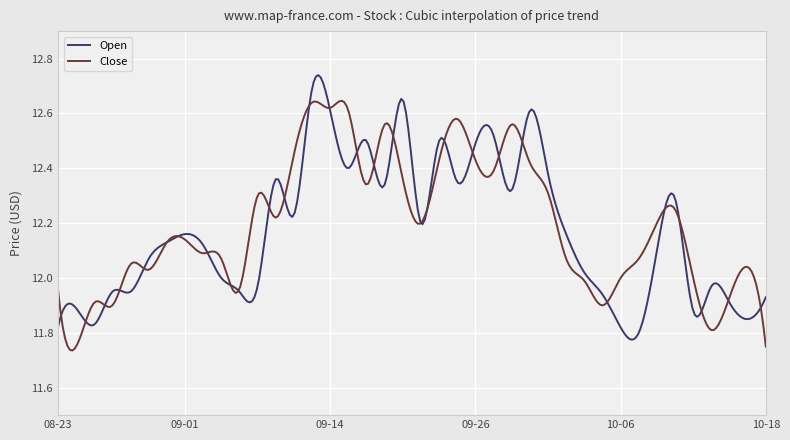

List the series in order of their peak value, lowest first.

Close, Open